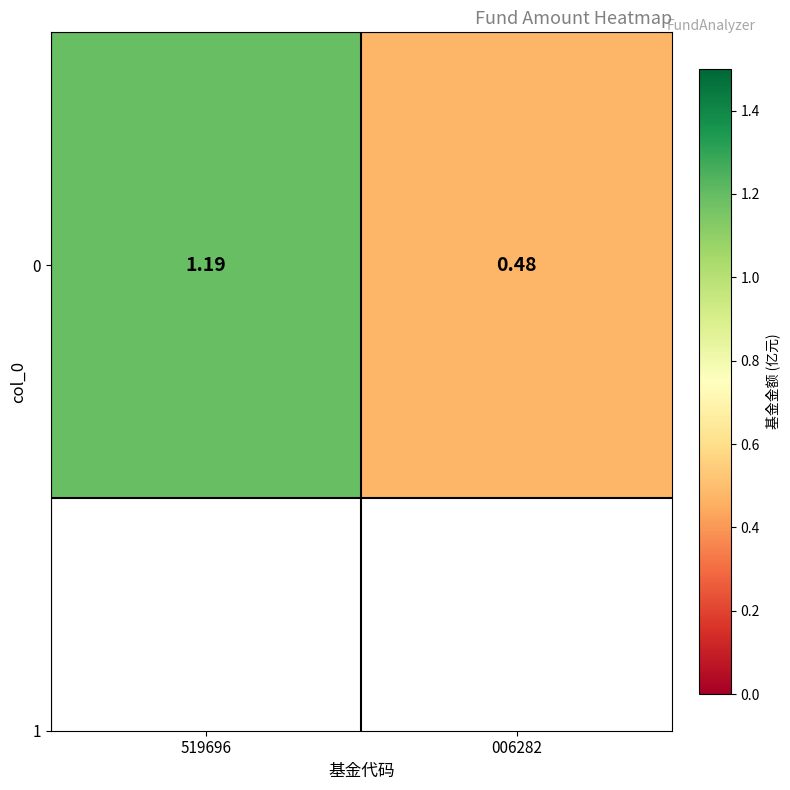

List the labels in order of value, largest first.

519696, 006282